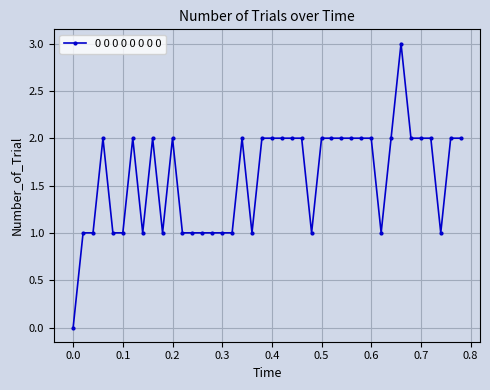

What is the value of the 26th point from the left?

2